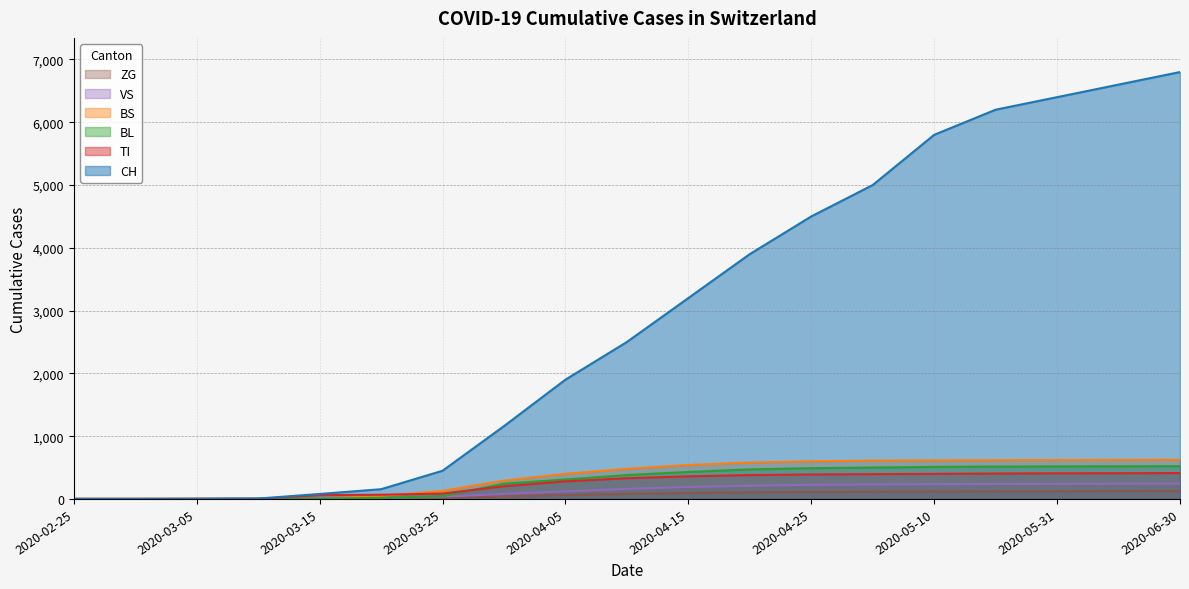

Where is CH nearest to the value 3400?

2020-04-15